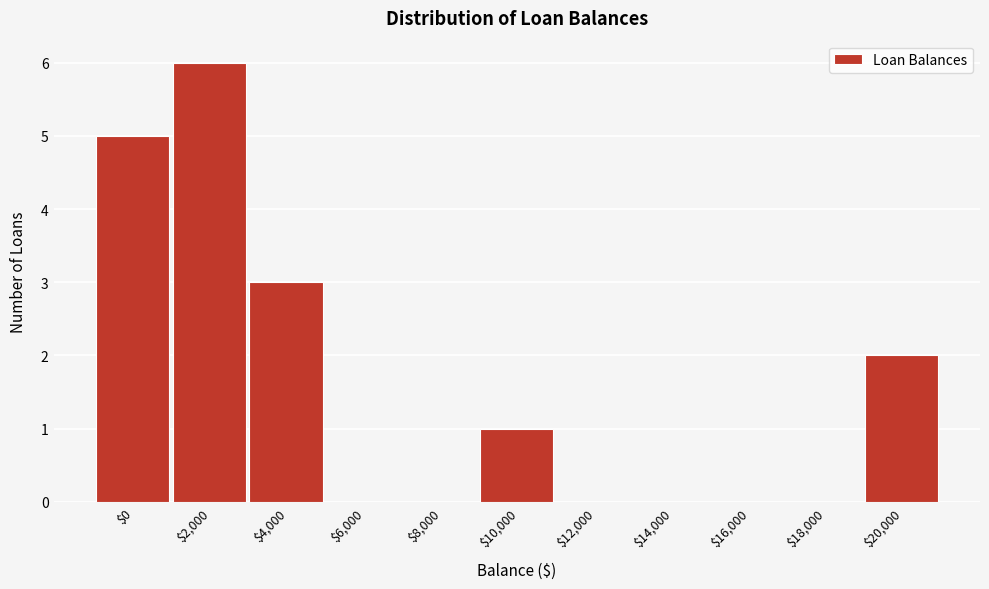

The value at $0 is 5. True or false?

True